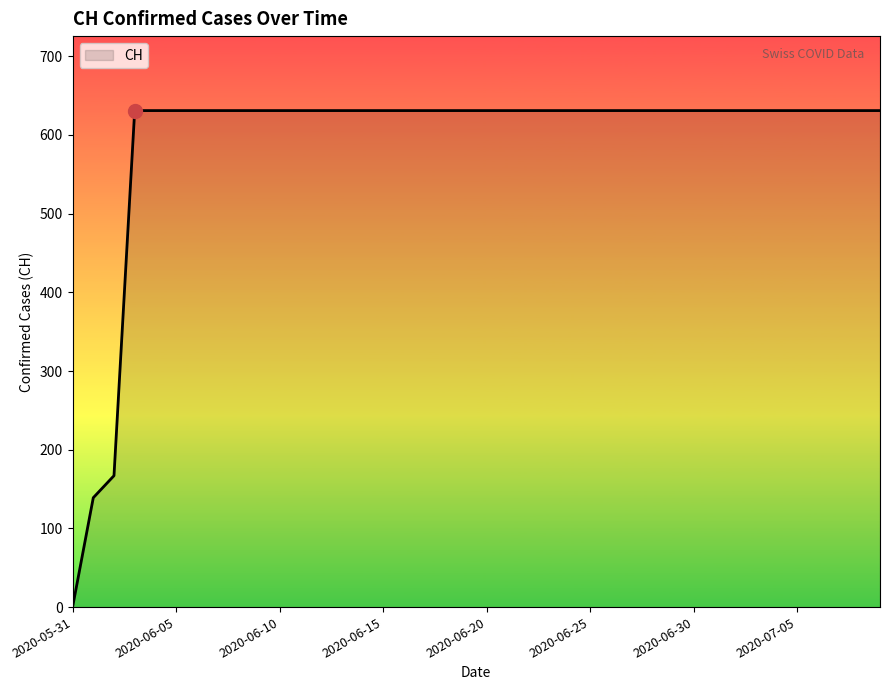

What is the maximum value shown in the chart?

631